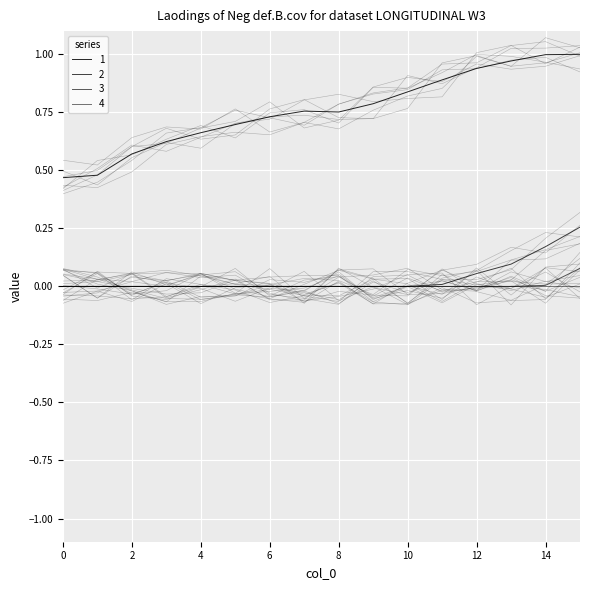

Is the value of 3 at 0 greater than the value of 1 at 8?

No